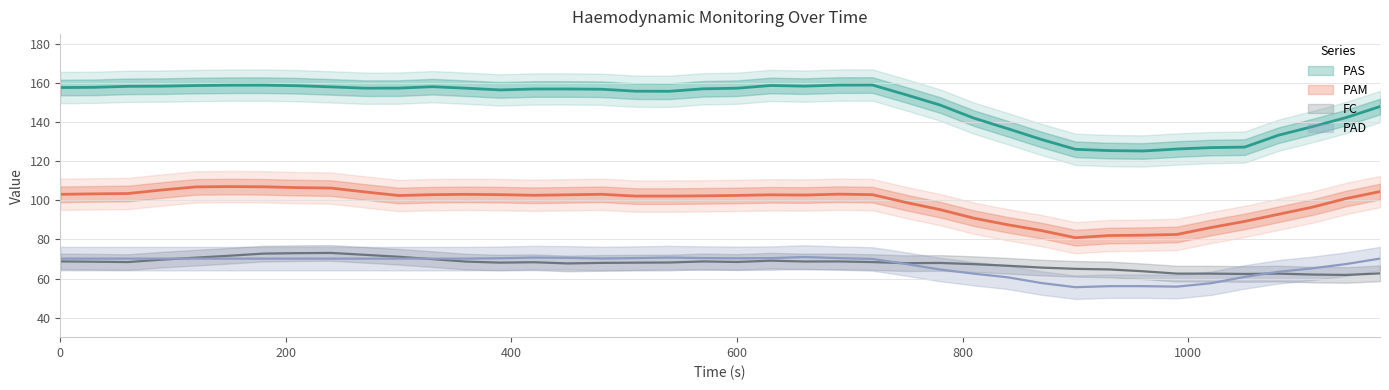

True or false: PAM has more than 1 points higher than both neighbors.

True